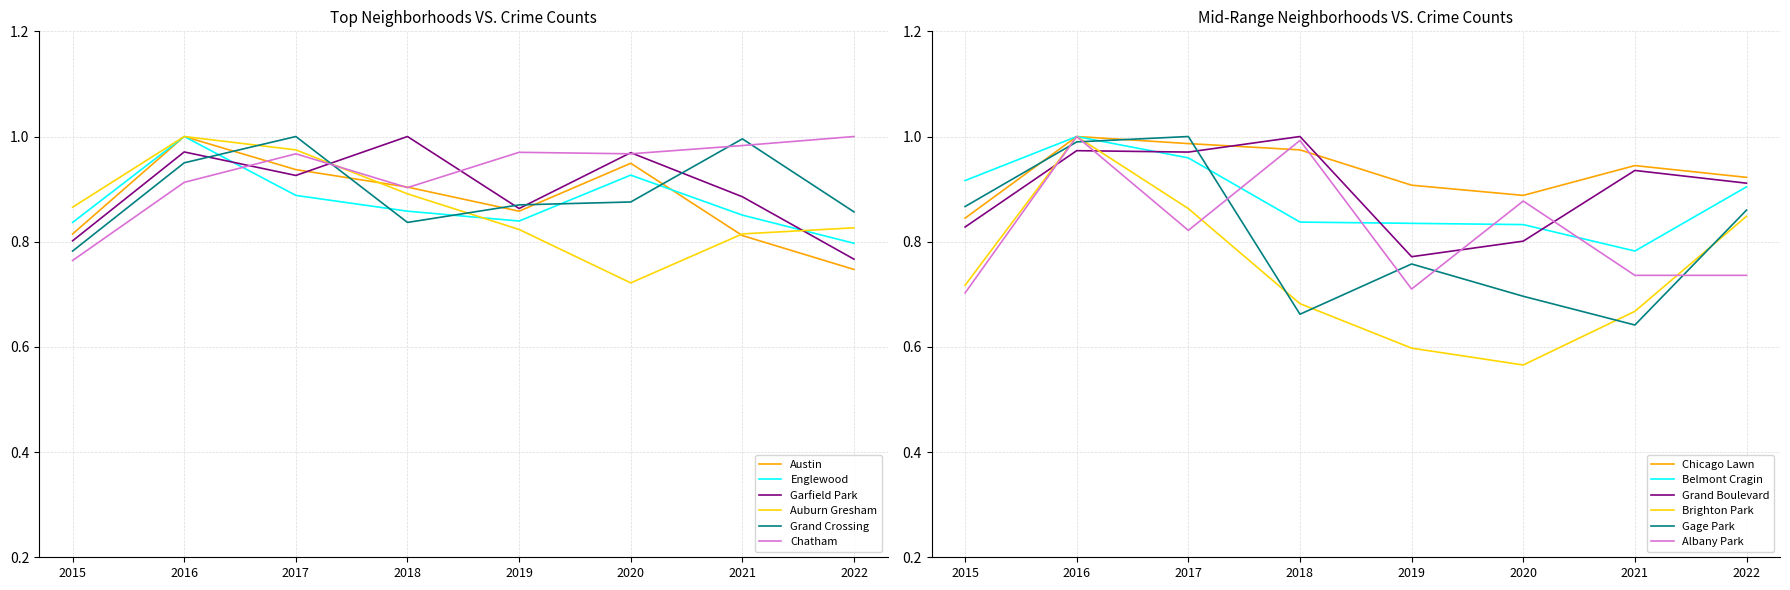

At which label is Auburn Gresham closest to 0?

2020